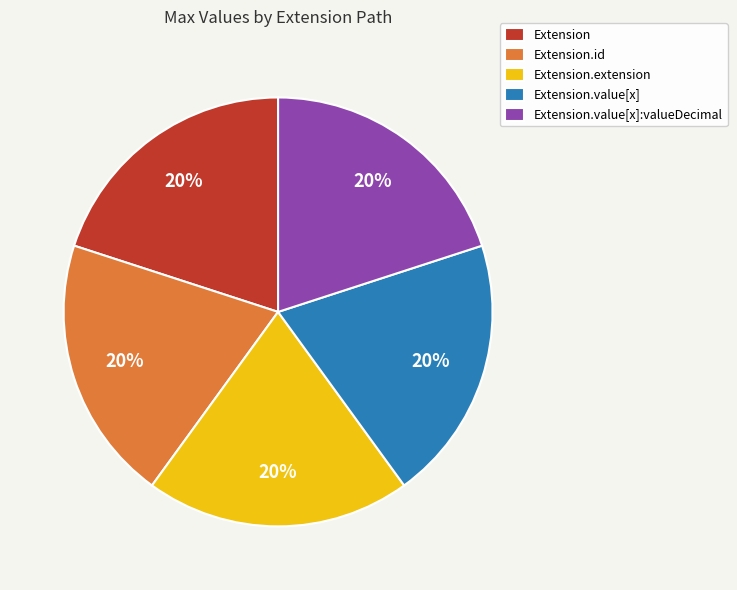

To the nearest percent, what is the average slice percentage?

20%